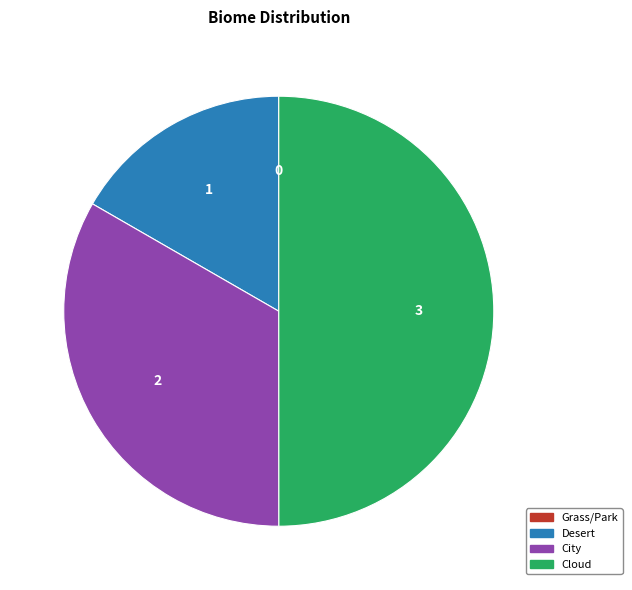

Does Desert represent more than half of the total?

No